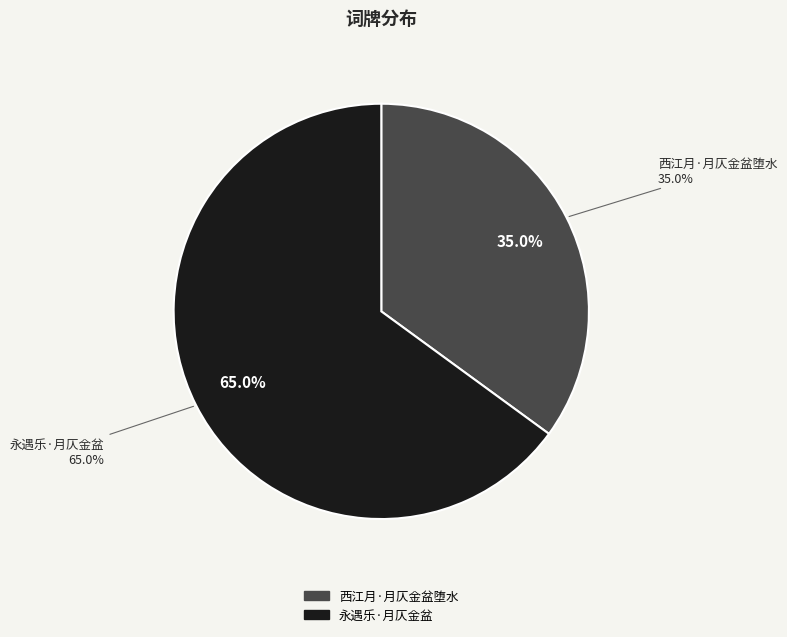

Which has a higher value, 西江月·月仄金盆堕水 or 永遇乐·月仄金盆?

永遇乐·月仄金盆